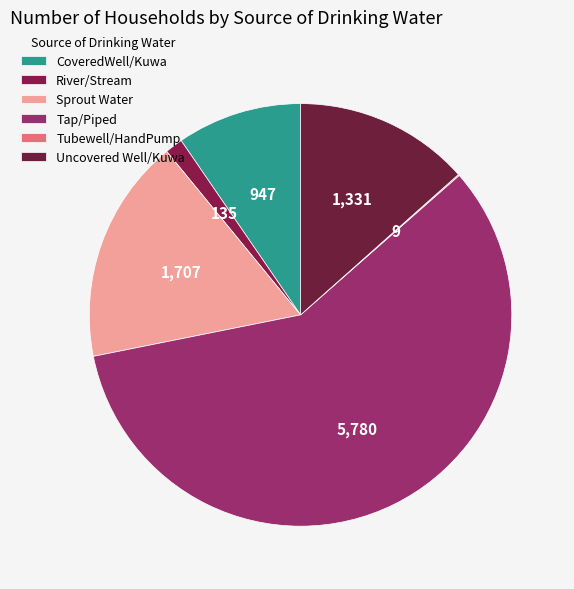

Is the sum of Uncovered Well/Kuwa and CoveredWell/Kuwa greater than half?

No